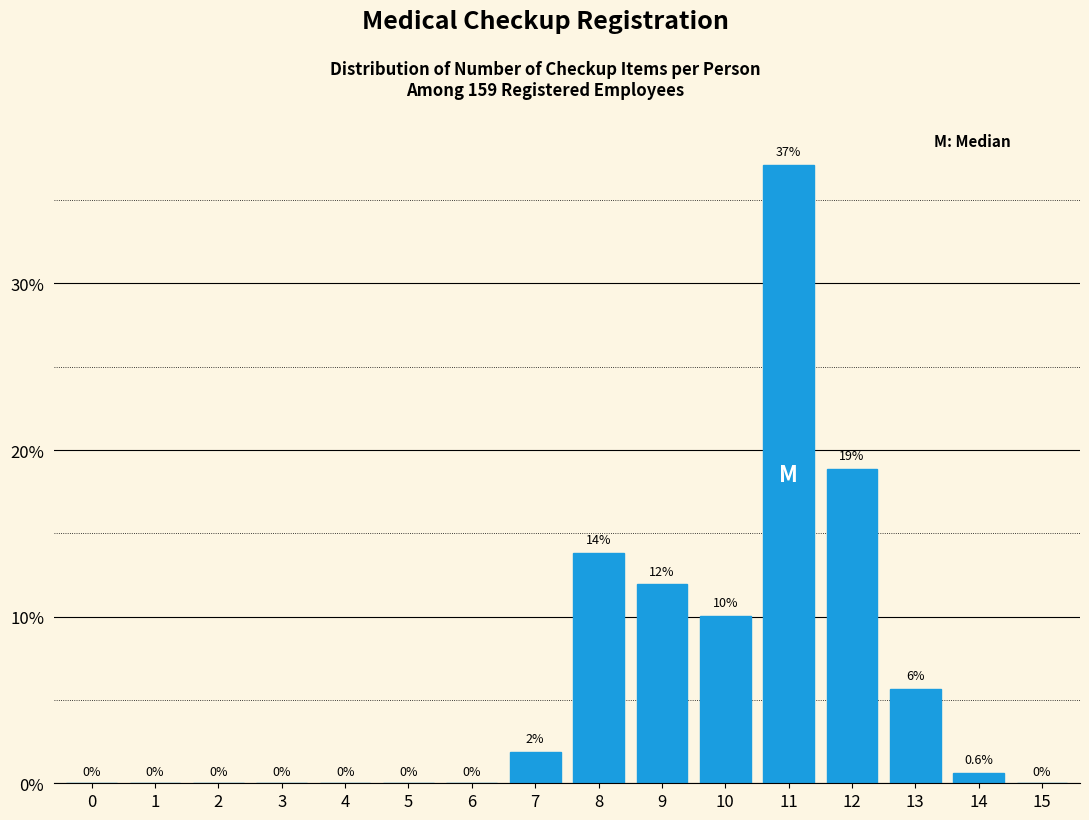

True or false: the data shows 20.9 at 3.

False